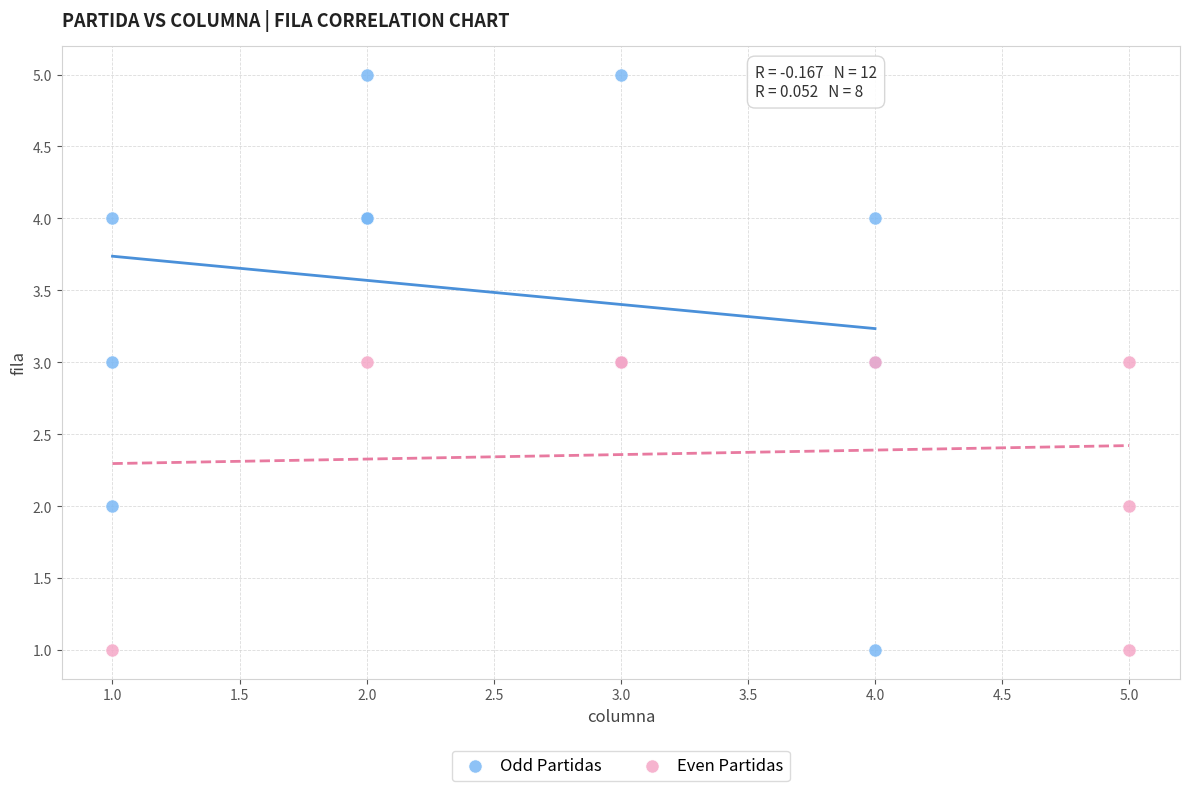

Which series has the widest spread of Y values?

Odd Partidas